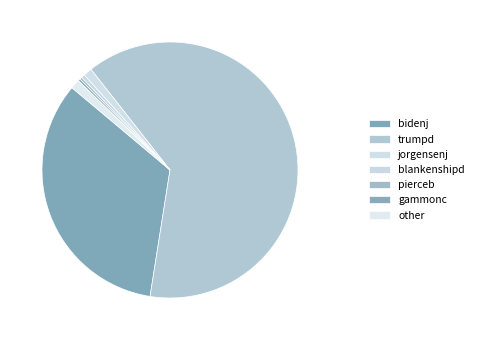

What is the majority slice?

trumpd